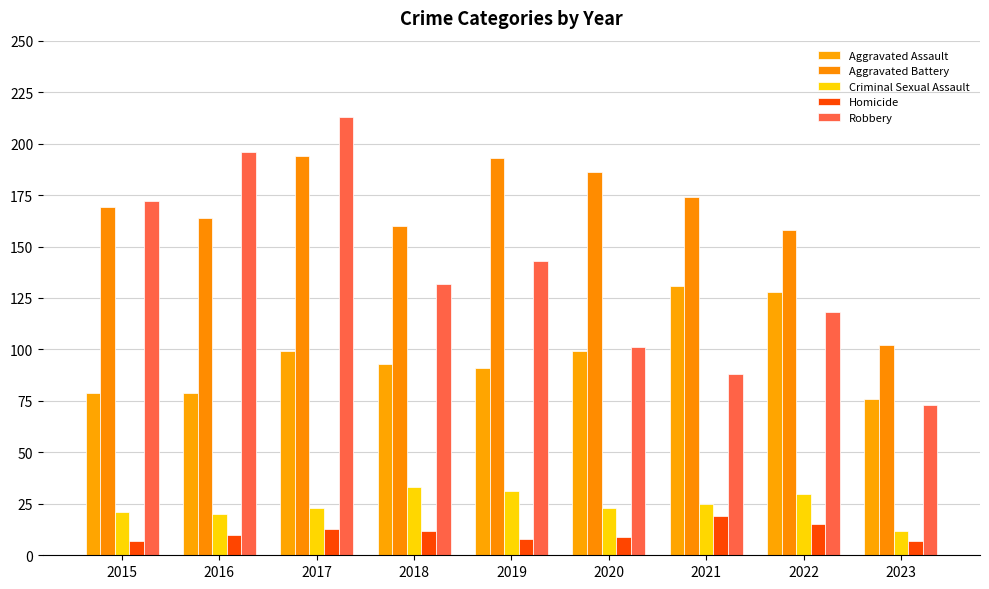

What is the difference between the maximum and minimum values in the Criminal Sexual Assault series?

21